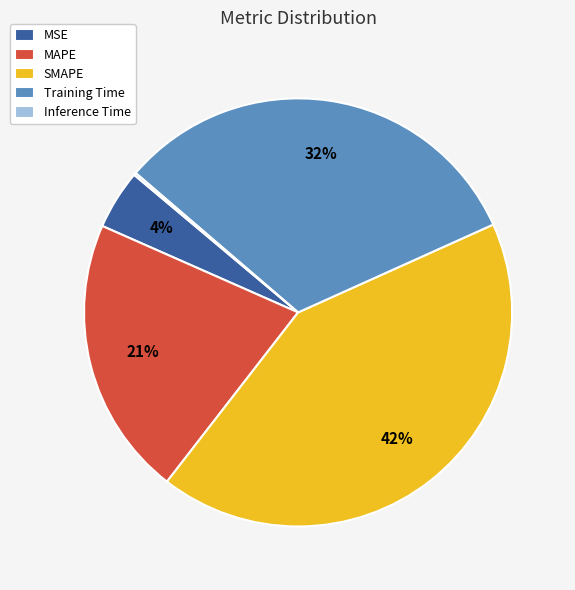

Is there any slice that represents more than half of the pie?

No